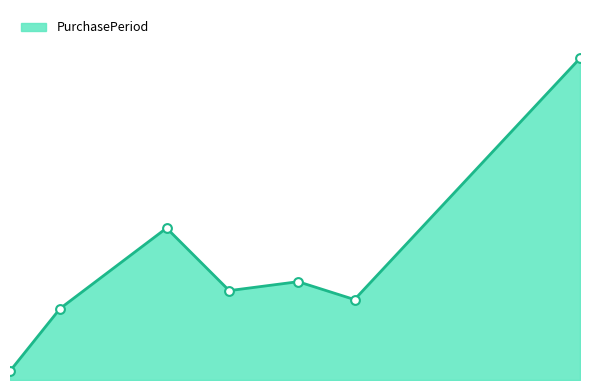

Does the chart have visible grid lines?

No